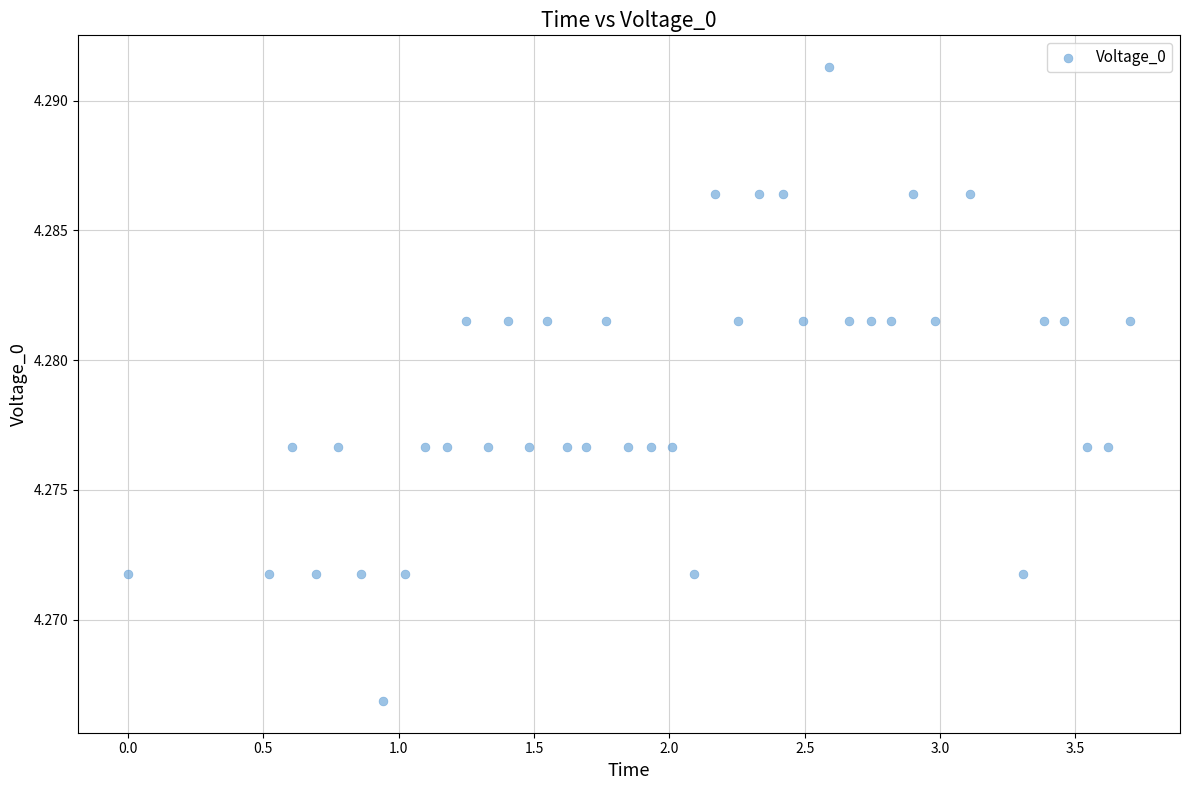

What is the range of X values (max minus min)?

3.7